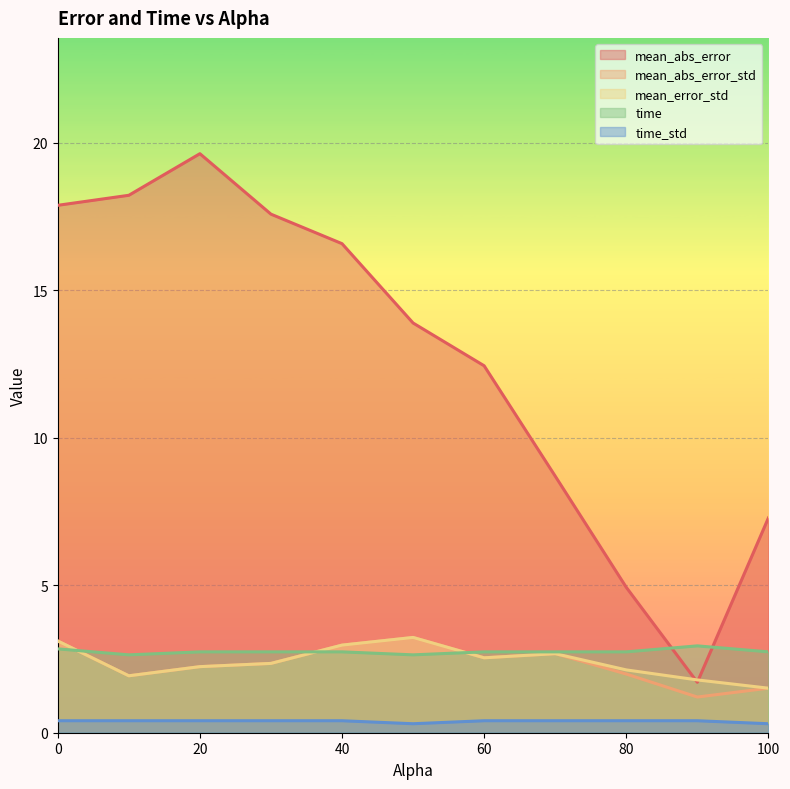

What is the greatest value displayed?

19.6